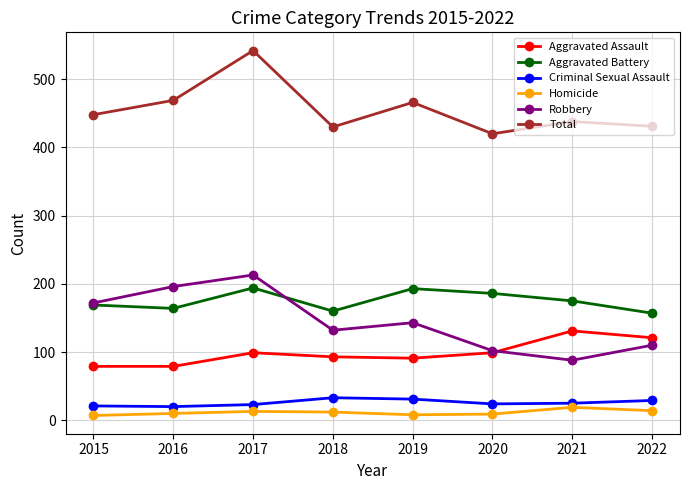

Does the chart have visible grid lines?

Yes